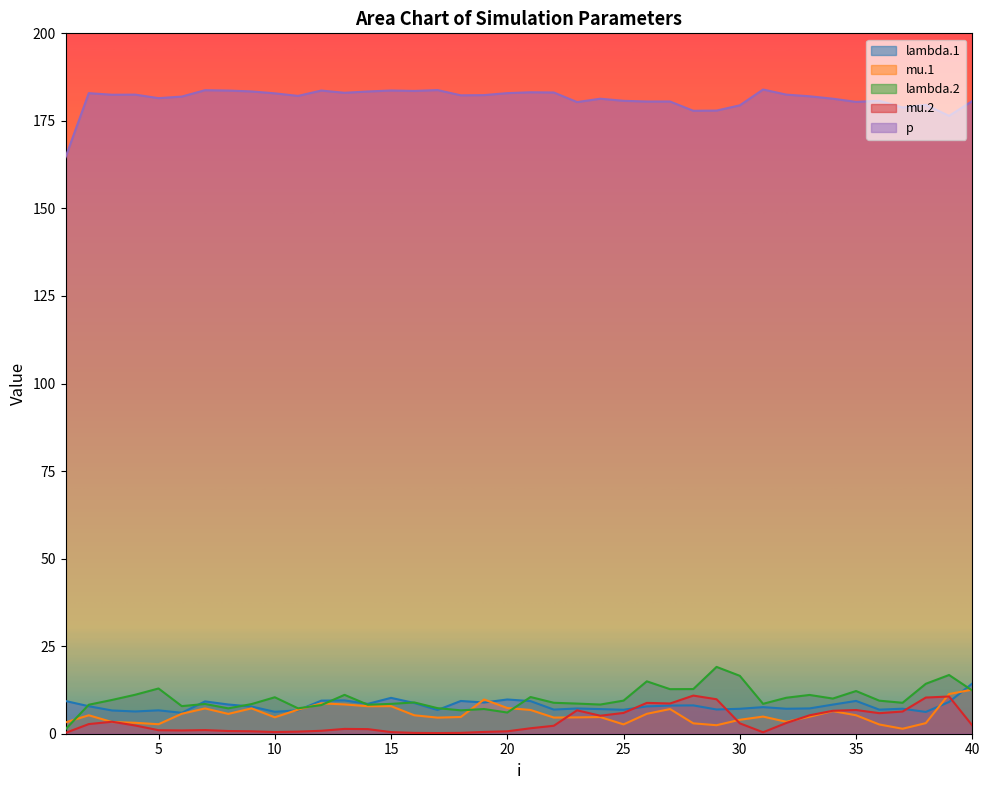

True or false: mu.1 and p cross at least once.

False